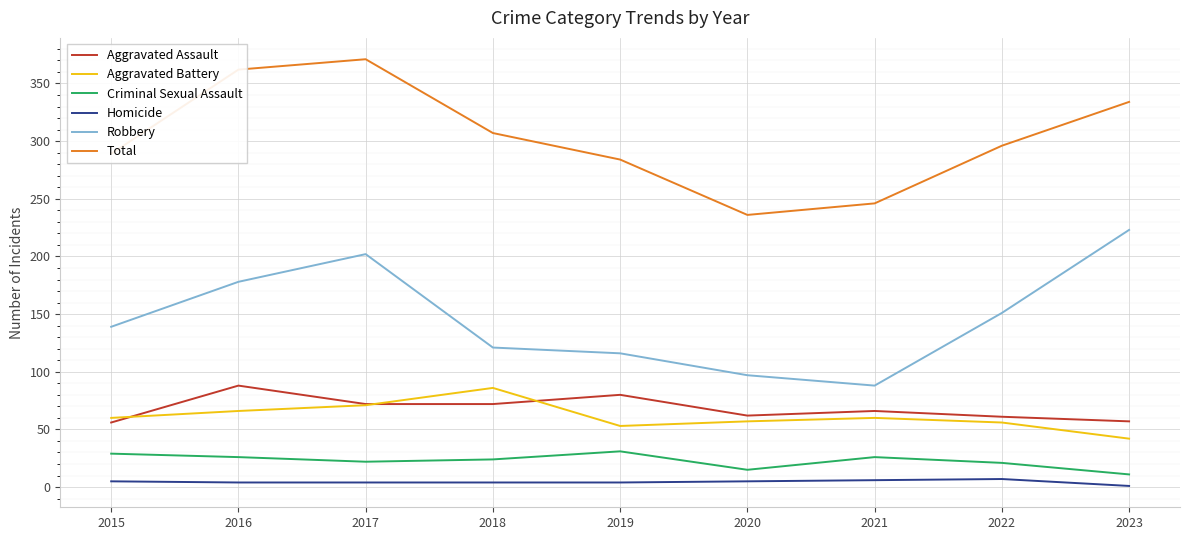

What is the lowest value of the Total series?

236